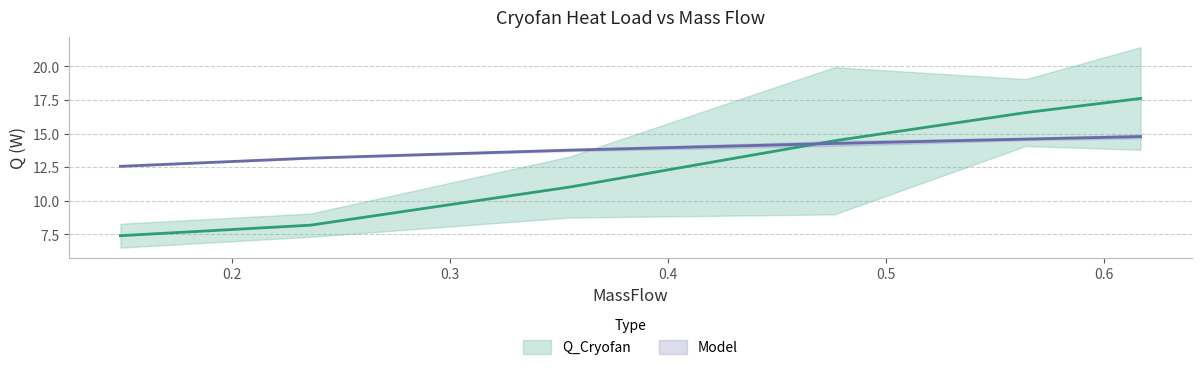

At which label does Q_Cryofan reach its peak?

0.6